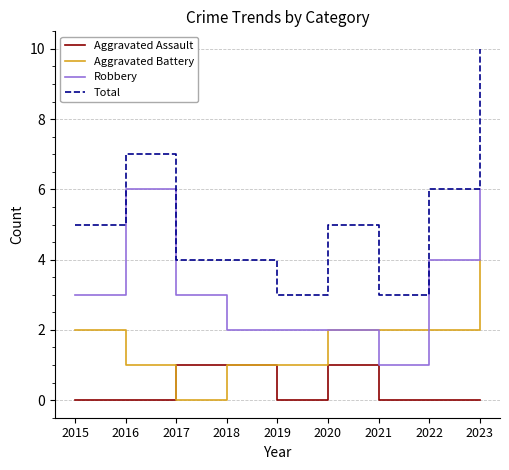

True or false: Aggravated Assault has a value of -1 at 2022.

False